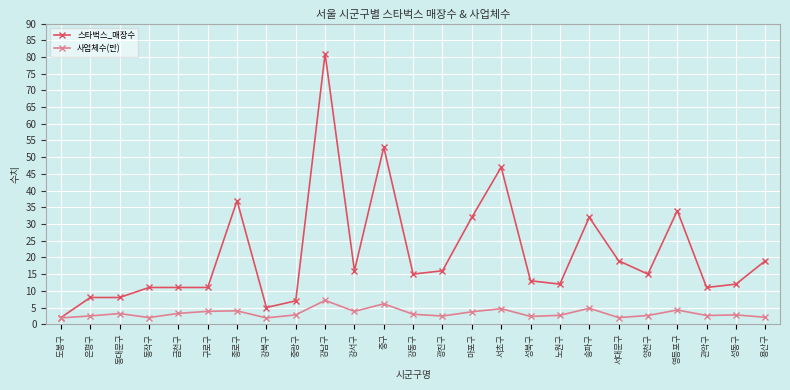

What is the value of the 스타벅스_매장수 point at the 23rd from the left?

11.0